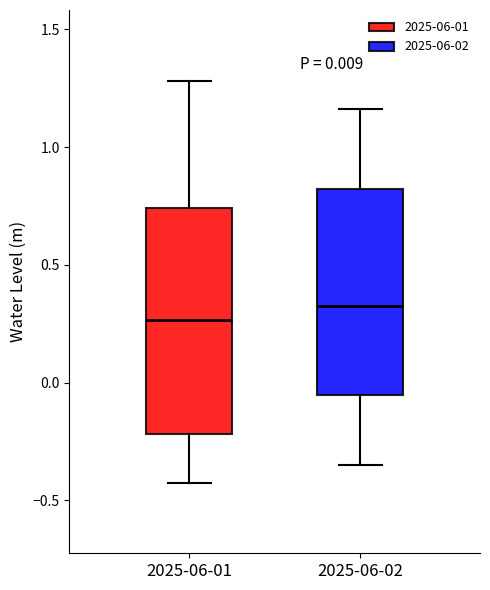

Comparing the boxes themselves (not the whiskers), which one is the tallest?

2025-06-01